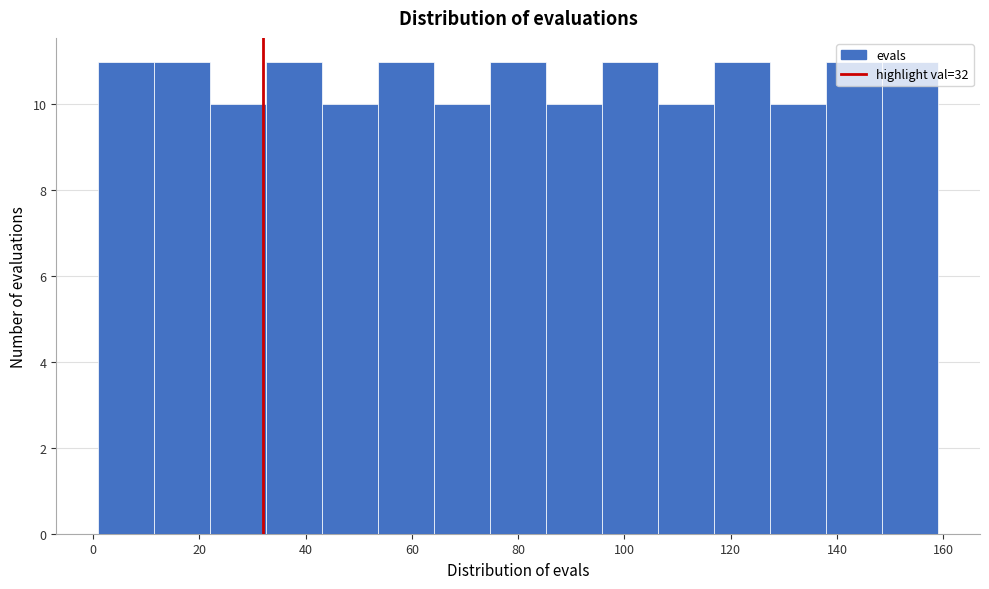

Reading left to right, transcribe this chart: for each bar, give the range it covers on the x-axis and its height. Neither the bar edges nor the heights are printed on the chart, so give them approximately, as read against the axes.

2 to 12: 11
12 to 22: 11
22 to 32: 10
32 to 44: 11
44 to 54: 10
54 to 64: 11
64 to 74: 10
74 to 86: 11
86 to 96: 10
96 to 106: 11
106 to 116: 10
116 to 128: 11
128 to 138: 10
138 to 148: 11
148 to 160: 11